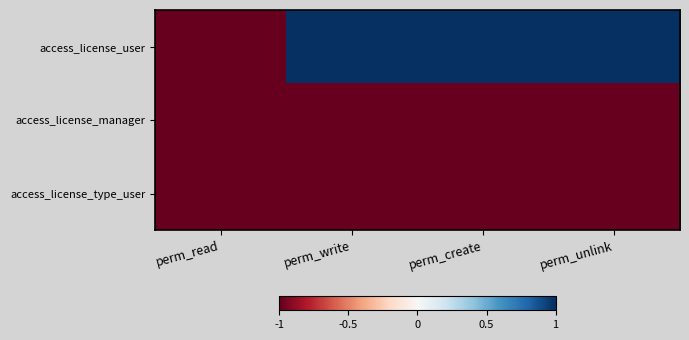

Reading left to right, list all the values displayed in this chart.

access_license_user: perm_read=-1	perm_write=1	perm_create=1	perm_unlink=1
access_license_manager: perm_read=-1	perm_write=-1	perm_create=-1	perm_unlink=-1
access_license_type_user: perm_read=-1	perm_write=-1	perm_create=-1	perm_unlink=-1